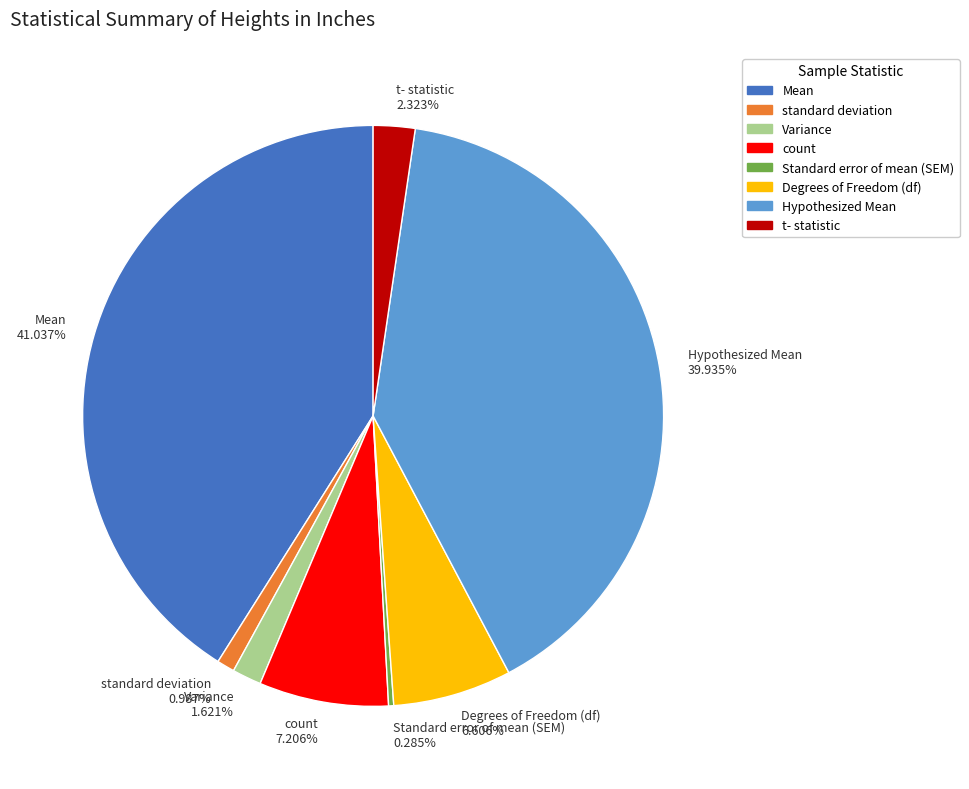

To the nearest percent, what percentage of the pie is standard deviation?

1%